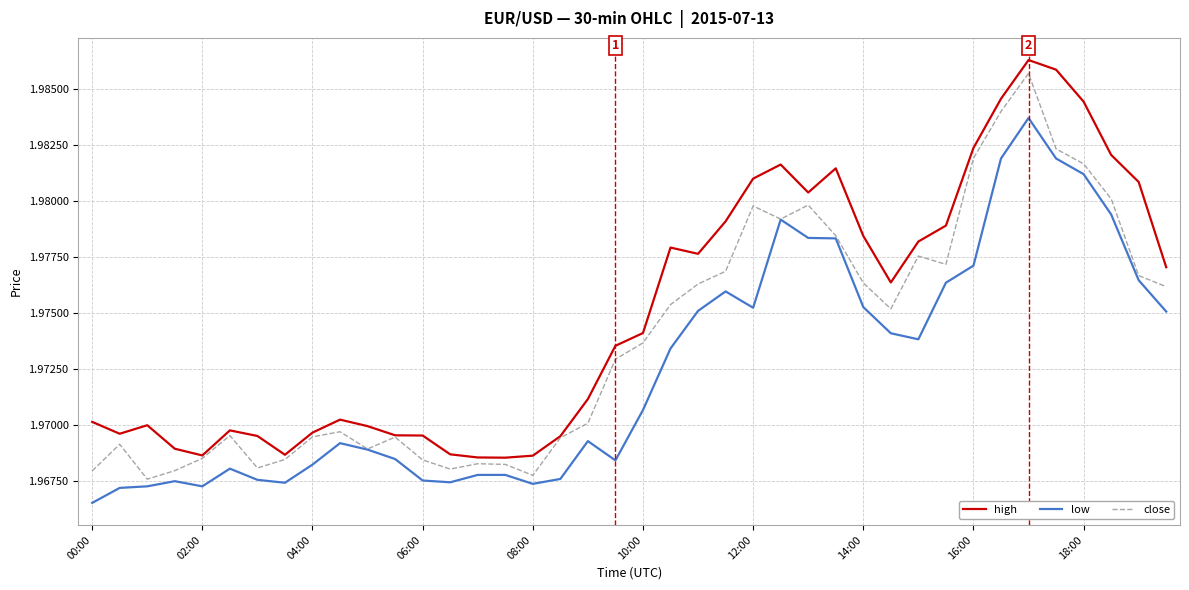

True or false: high and low cross at least once.

False